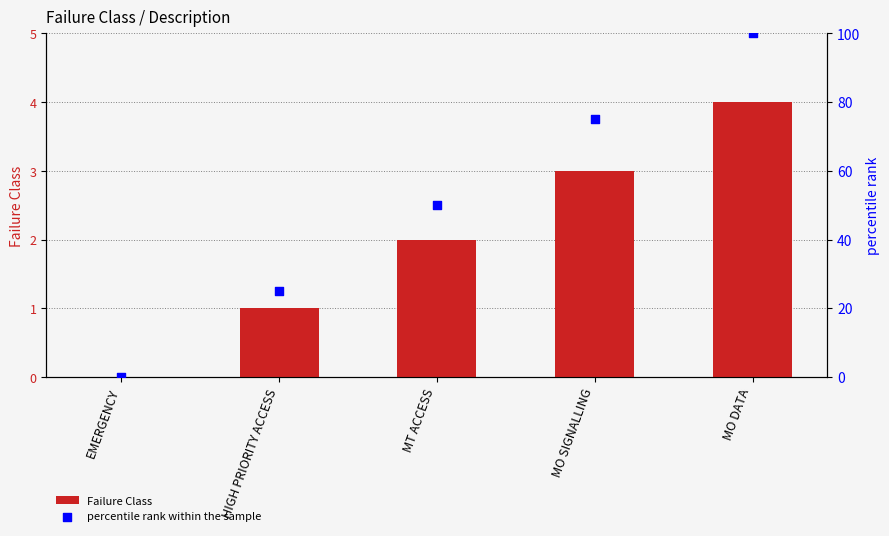

Is the value of Failure Class at MT ACCESS greater than the value of percentile rank within the sample at MO SIGNALLING?

No